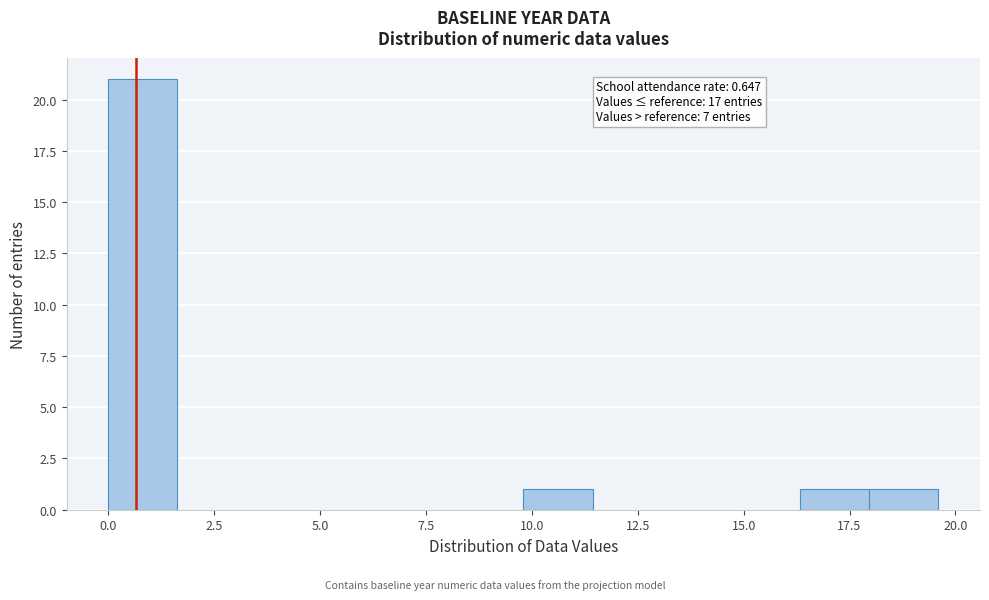

Read against the x-axis, roughly where is the centre of the tallest bar?

1.0